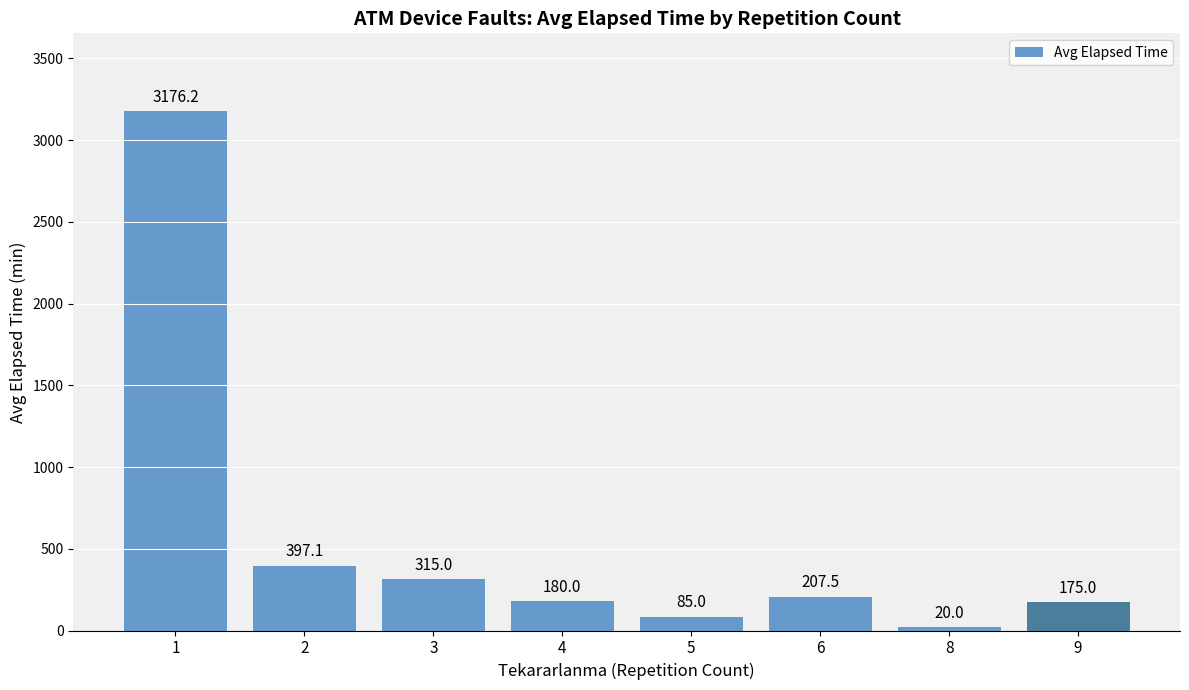

The chart shows a value of 315.0 at 3. True or false?

True